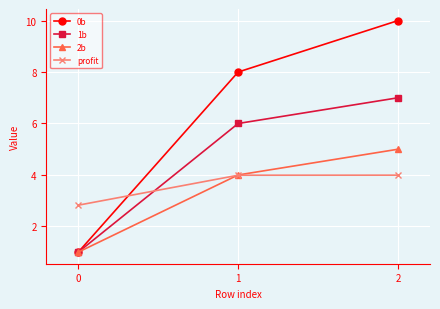

The value of 1b at 0 is 0.4. True or false?

False